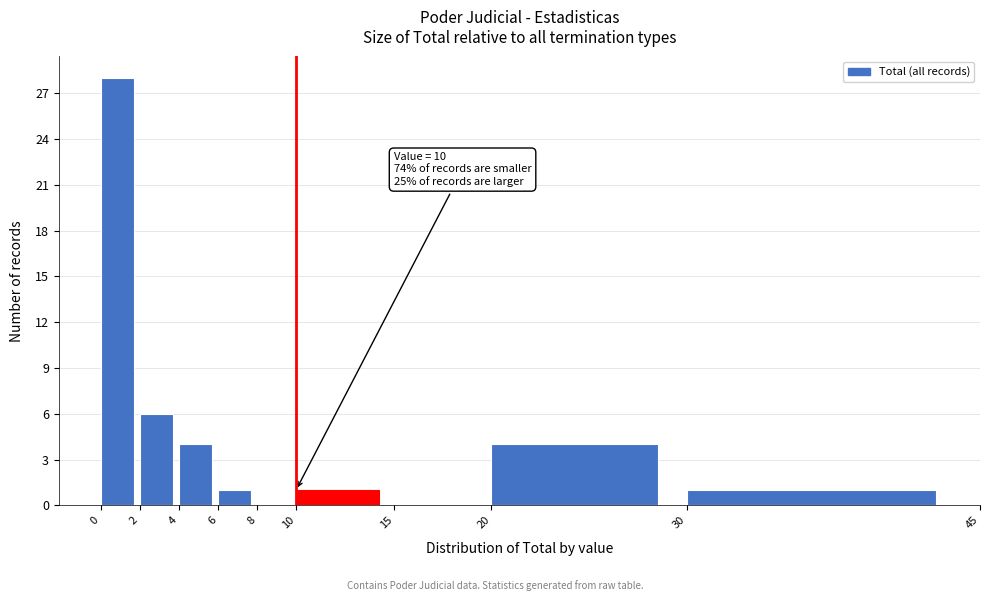

Which range on the x-axis has the tallest bar?

0 to 2